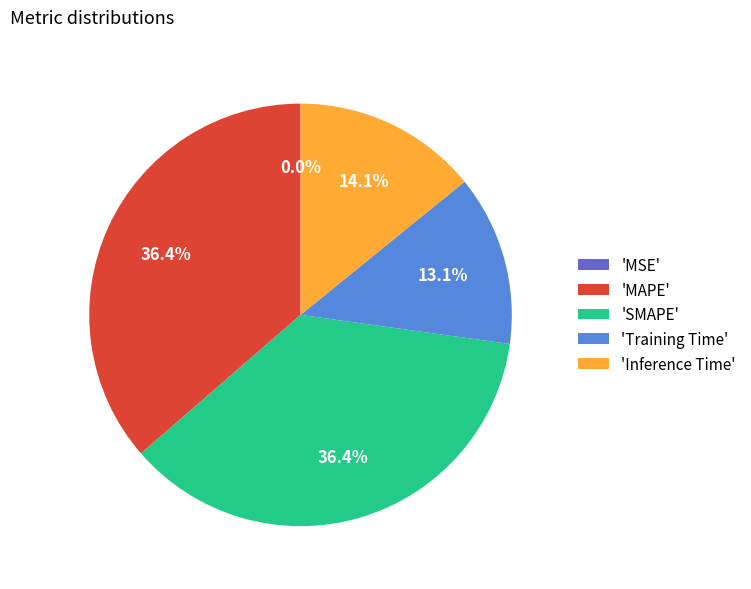

Between 'Inference Time' and 'SMAPE', which is larger?

'SMAPE'